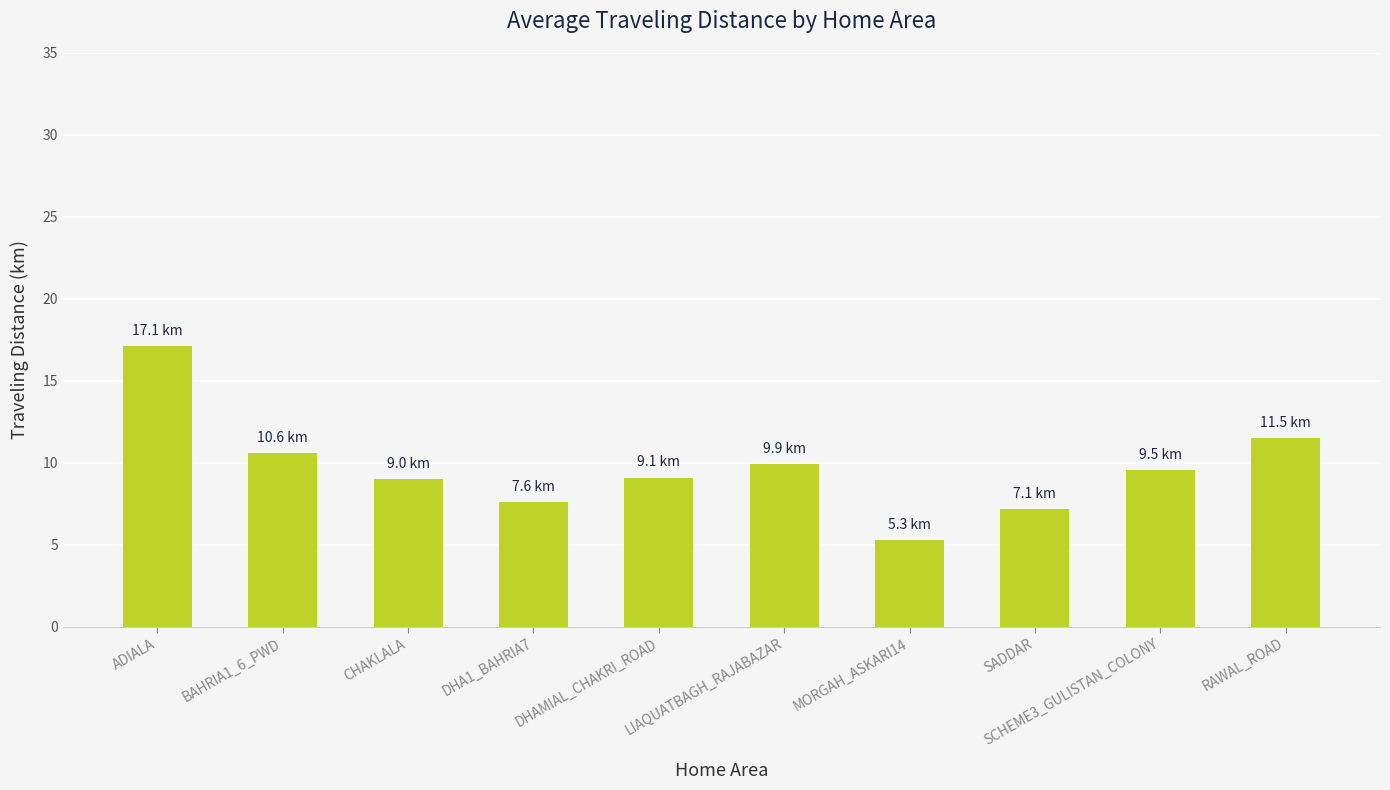

At which category does the chart reach its minimum across all series?

MORGAH_ASKARI14